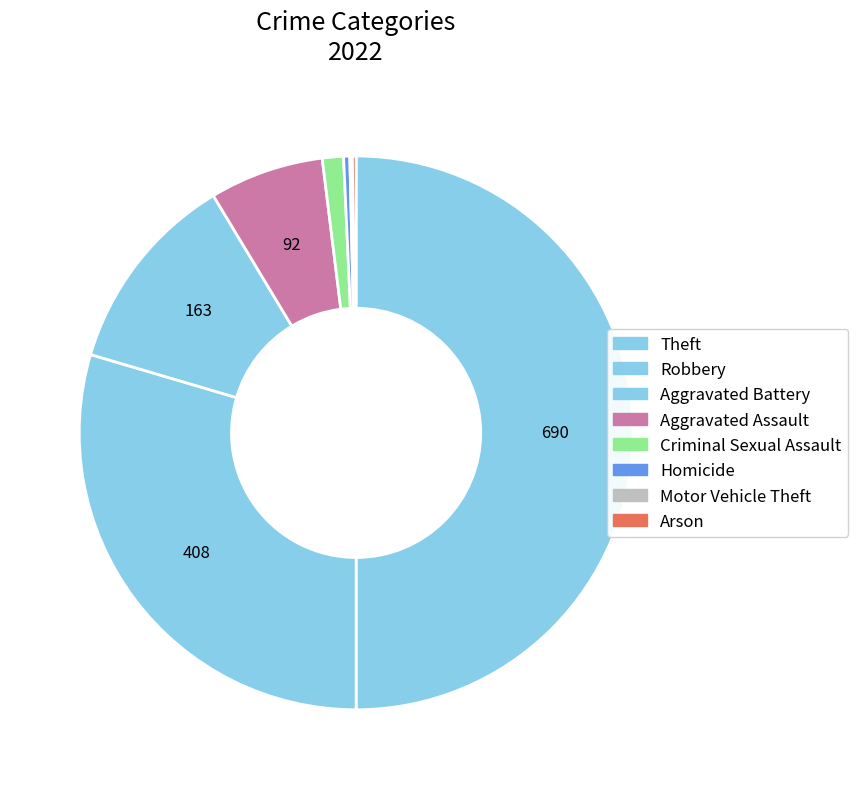

To the nearest percent, what is the difference between the largest and smallest slice percentages?

50%